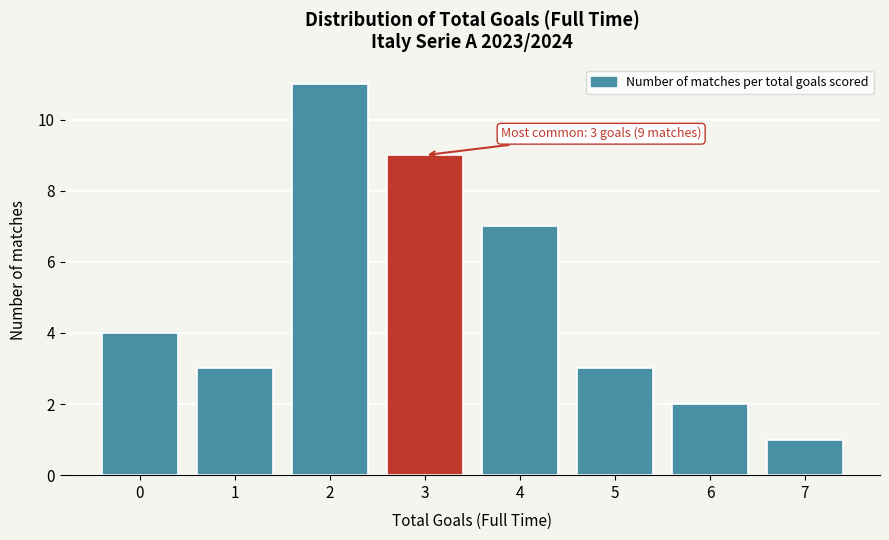

Reading right to left, what are all the values shown in this chart?

7=1	6=2	5=3	4=7	3=9	2=11	1=3	0=4